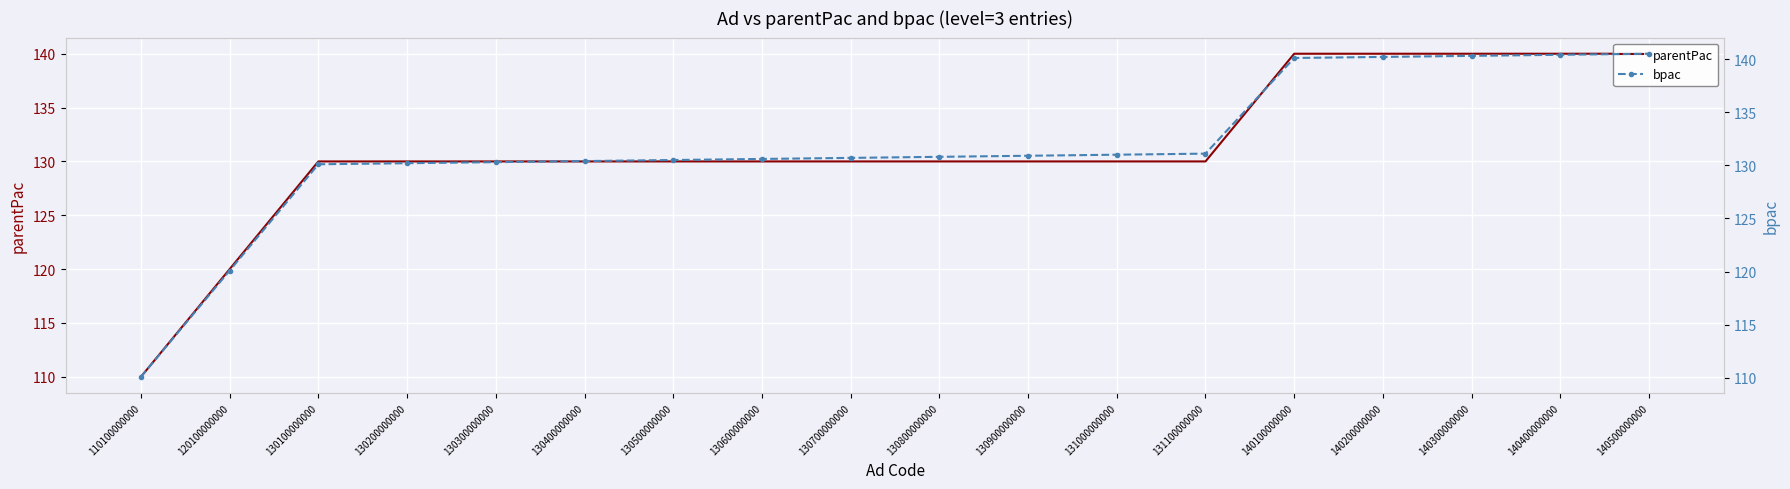

Which series has the largest total across all categories?

bpac